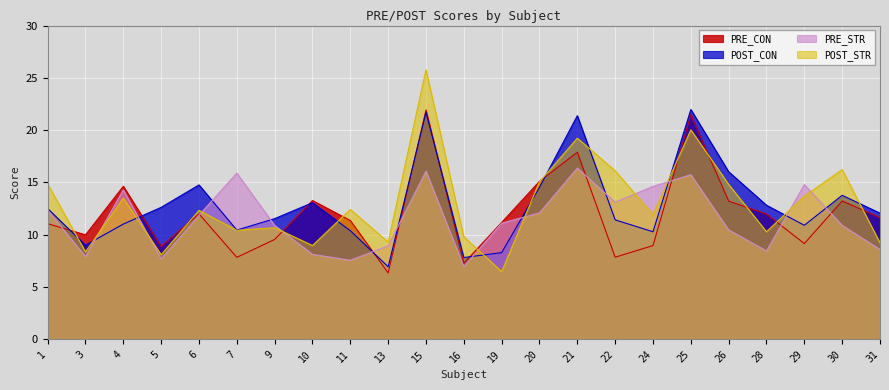

What are all the series names shown in the legend?

PRE_CON, POST_CON, PRE_STR, POST_STR